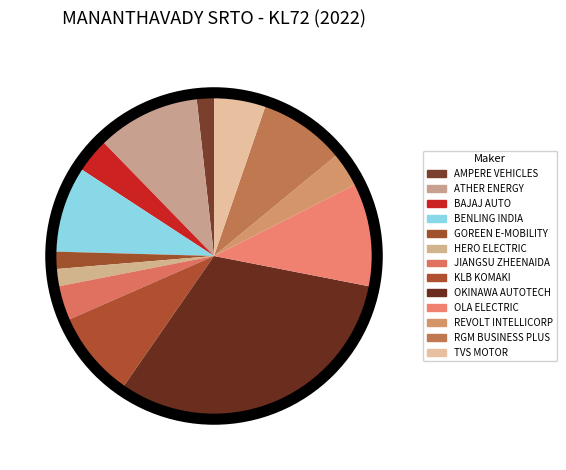

Does BENLING INDIA represent more than half of the total?

No